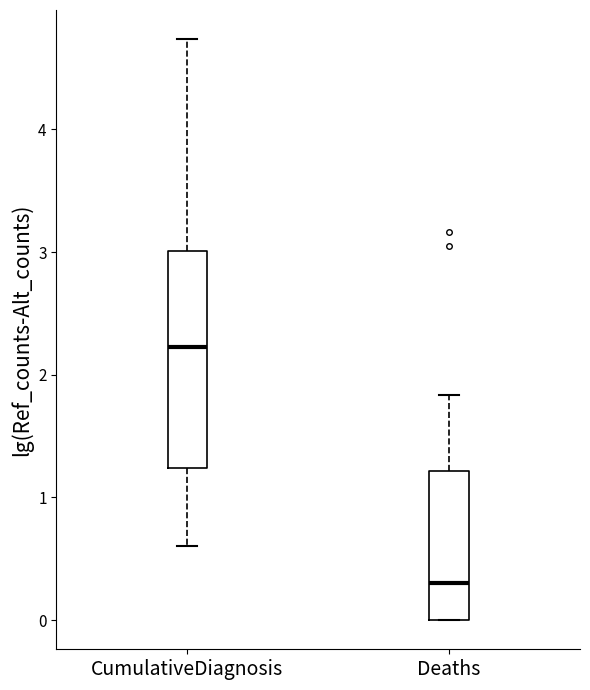

Where does the median line of the box for CumulativeDiagnosis sit on the y-axis? The values are not printed on the chart, so give them approximately, as read against the axis.

2.2